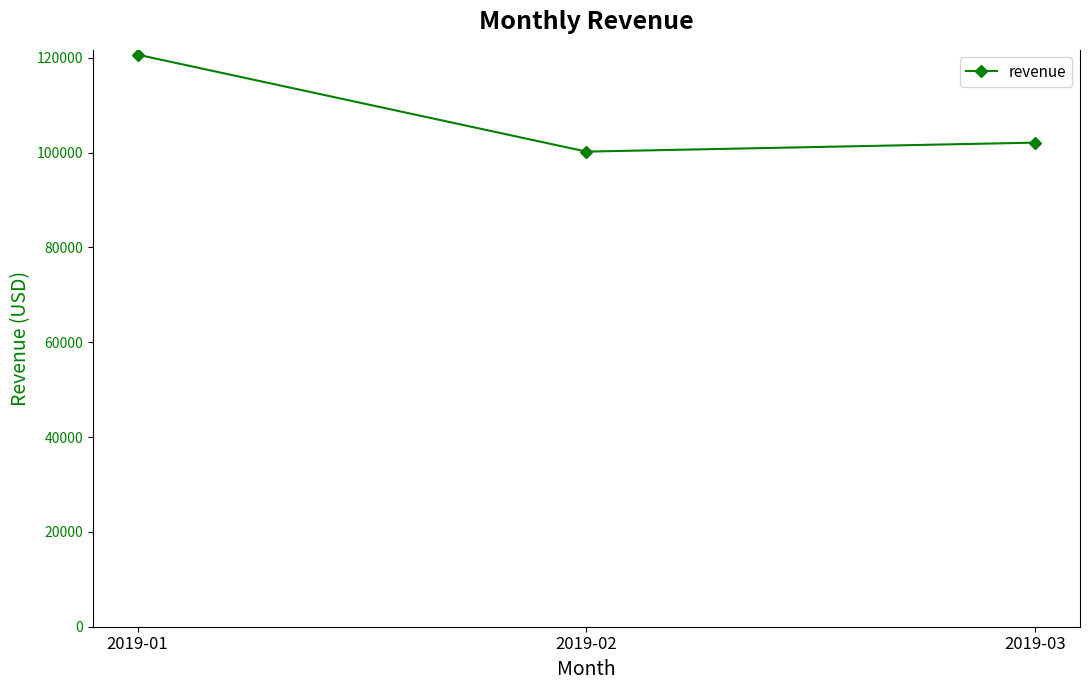

The value at 2019-02 is 100209.4. True or false?

True